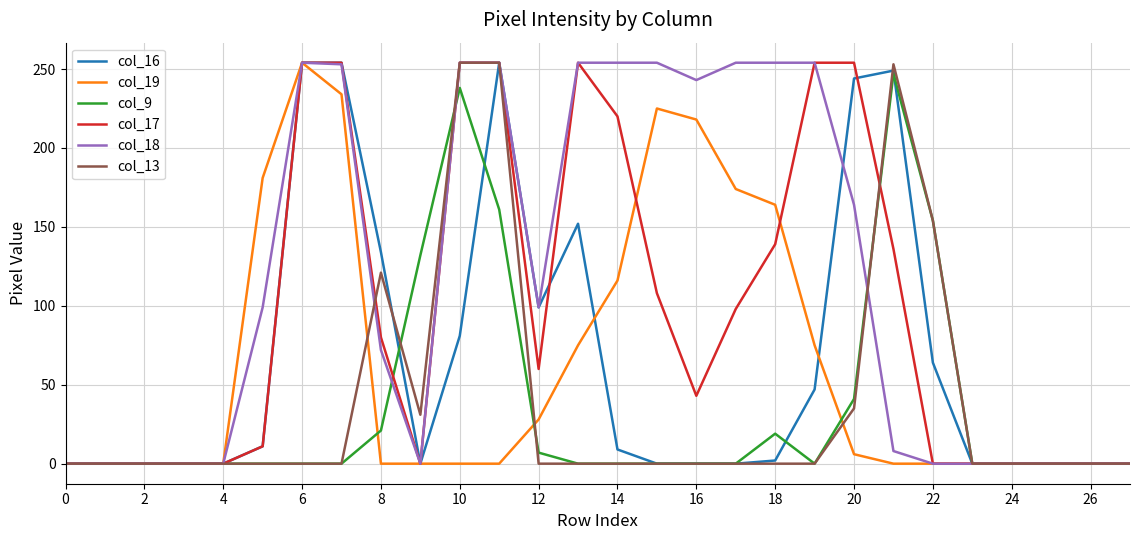

Which series has the largest total across all categories?

col_18